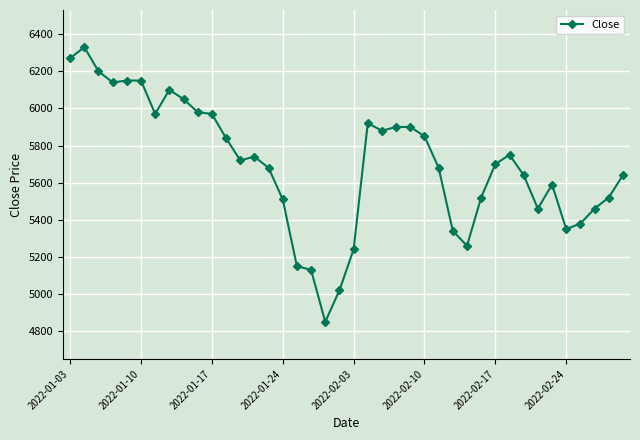

True or false: there are more than 0 points higher than both neighbors.

True